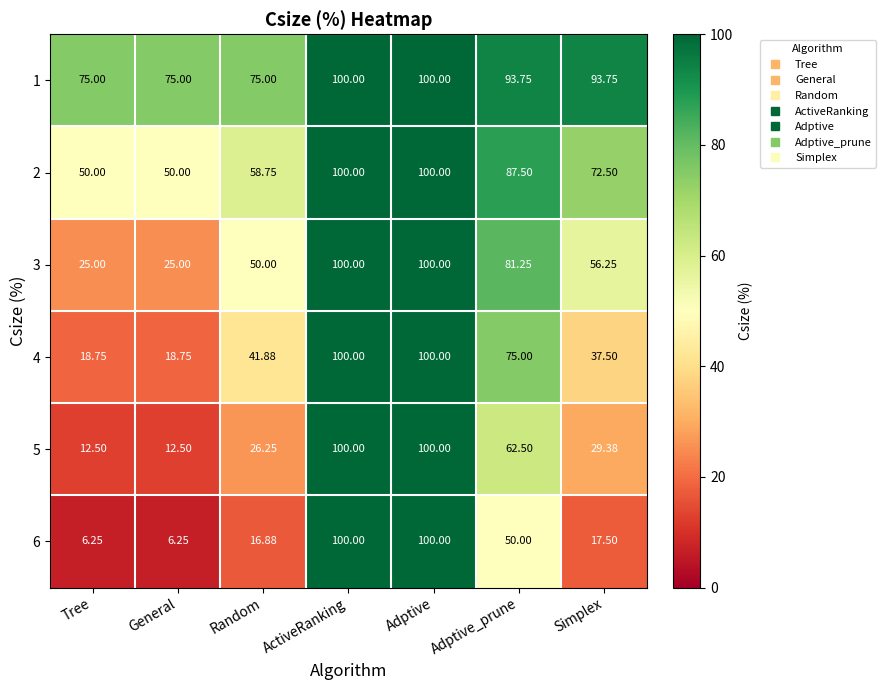

Where is 3 nearest to the value 62?

Simplex